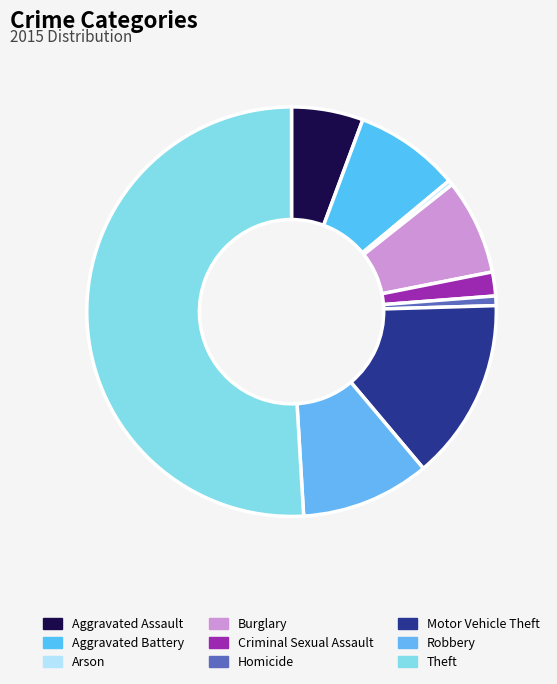

True or false: Theft accounts for 51% of the total.

True